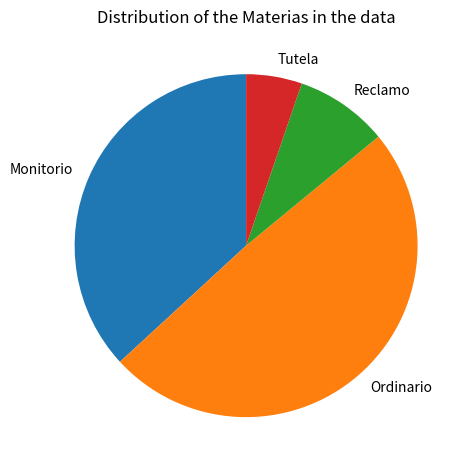

Combined, do Reclamo and Monitorio account for over 50%?

No